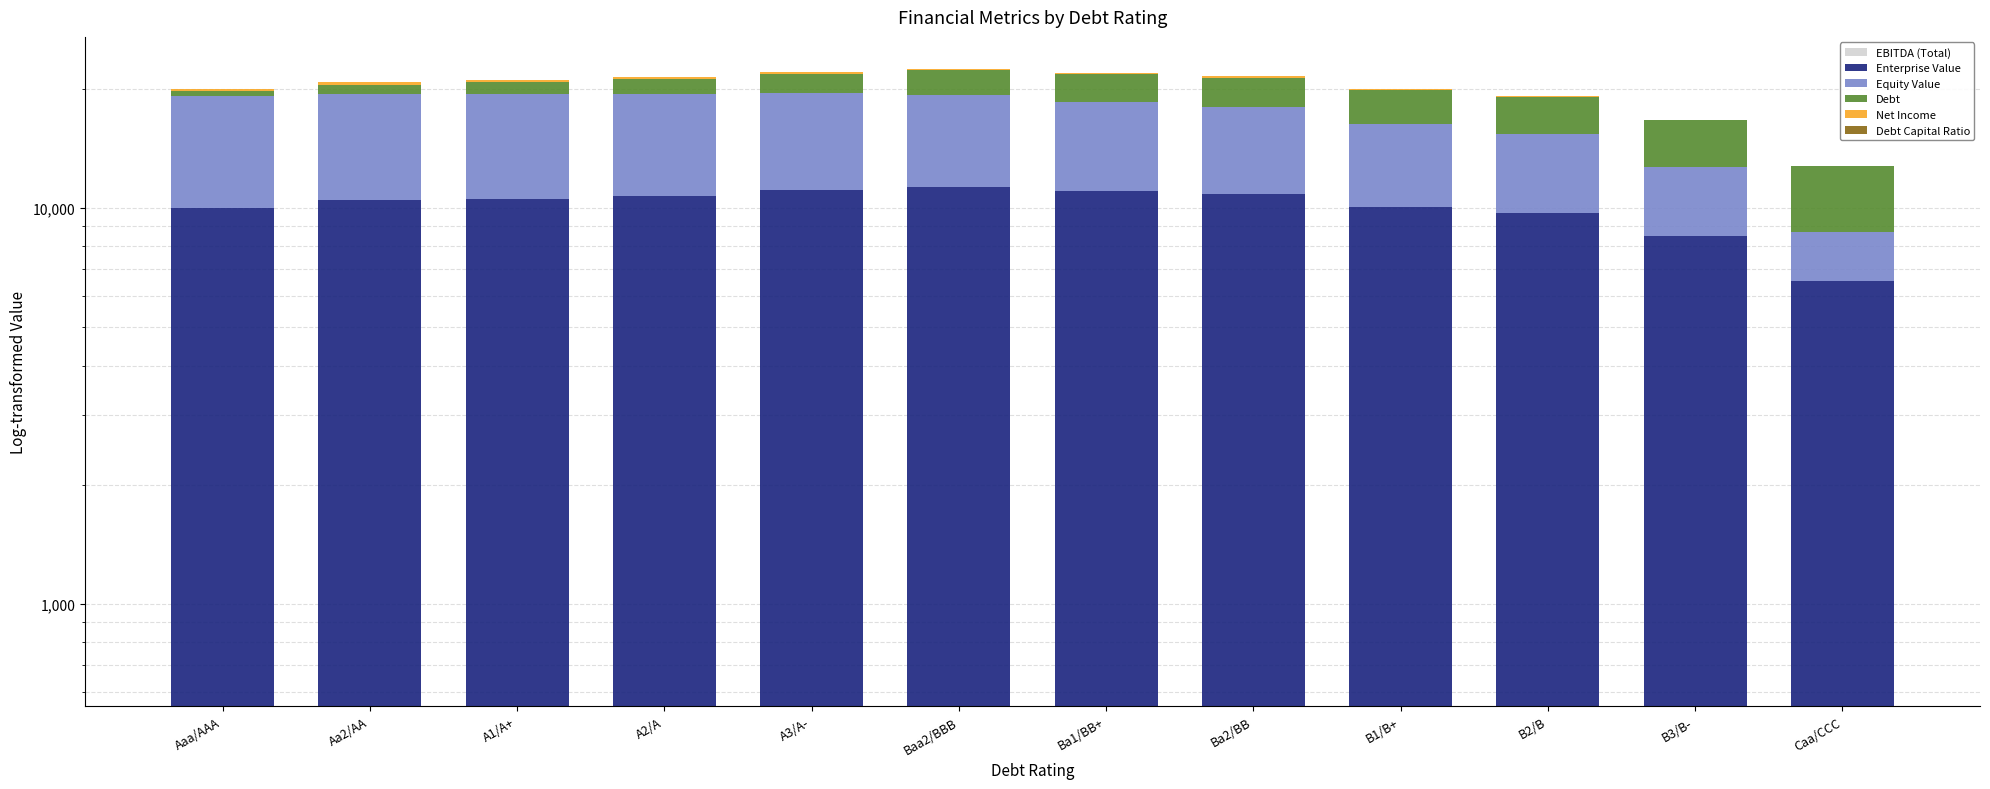

At which category is the sum across all series the highest?

Baa2/BBB